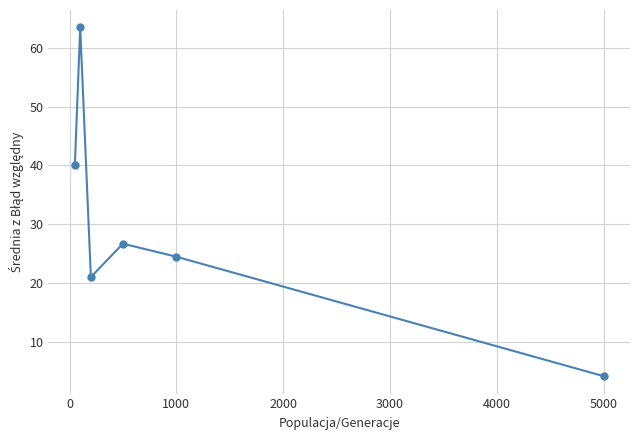

What is the difference between the maximum and minimum values?

59.4